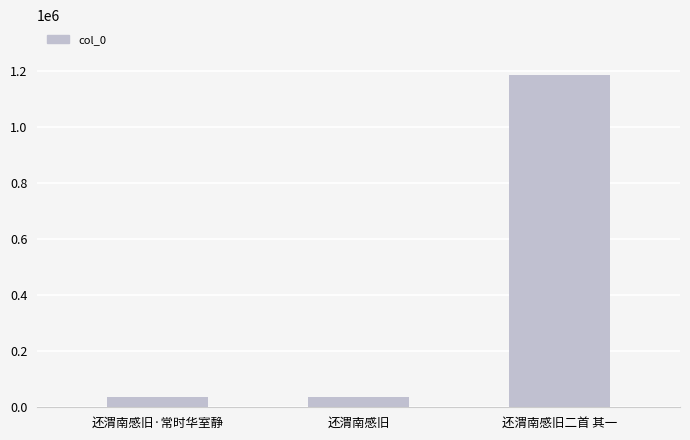

What is the change in value from 还渭南感旧 to 还渭南感旧二首 其一?

+1148716